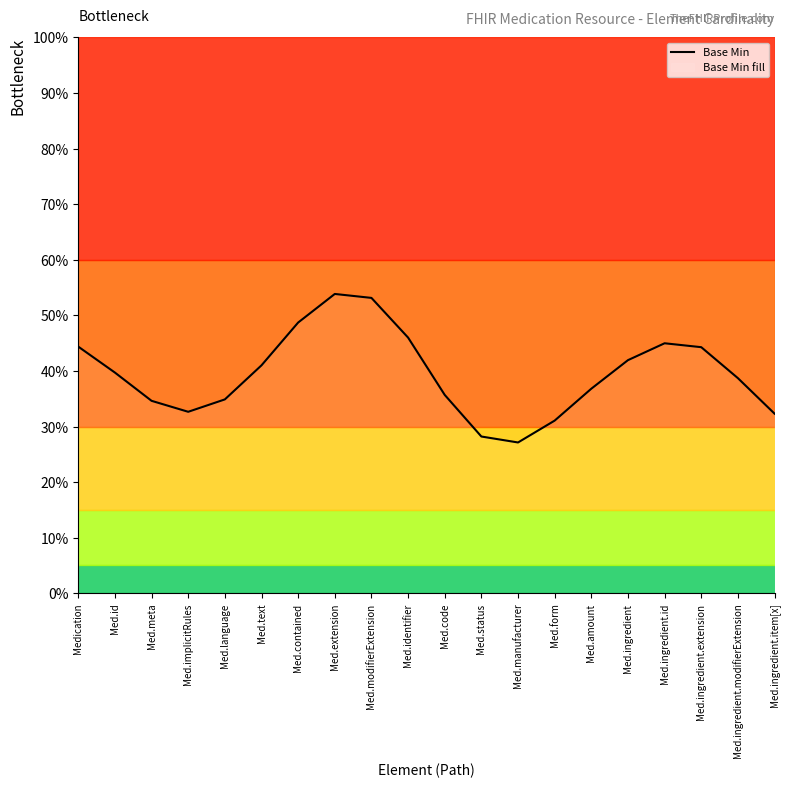

Where is the first local minimum?

Med.implicitRules